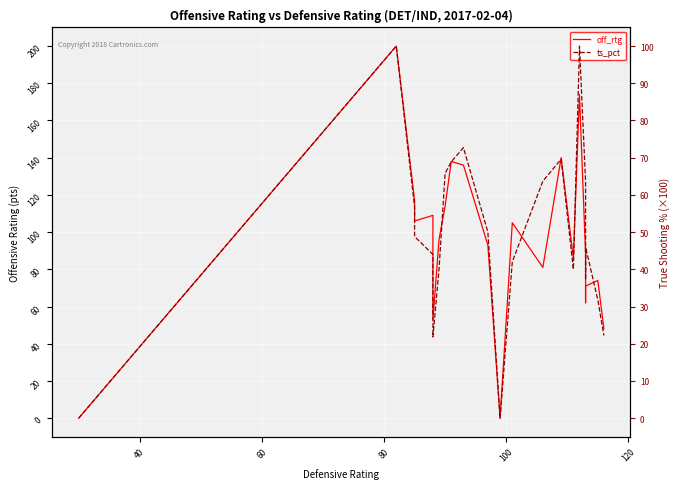

How many values in ts_pct are above zero?

20